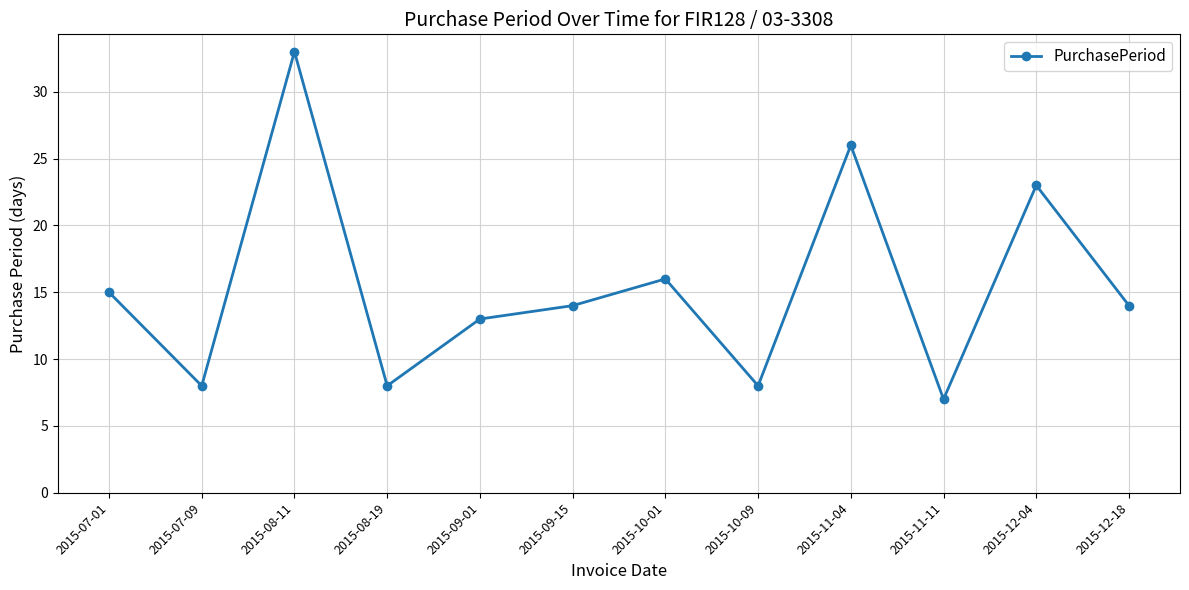

What is the minimum value shown in the chart?

7